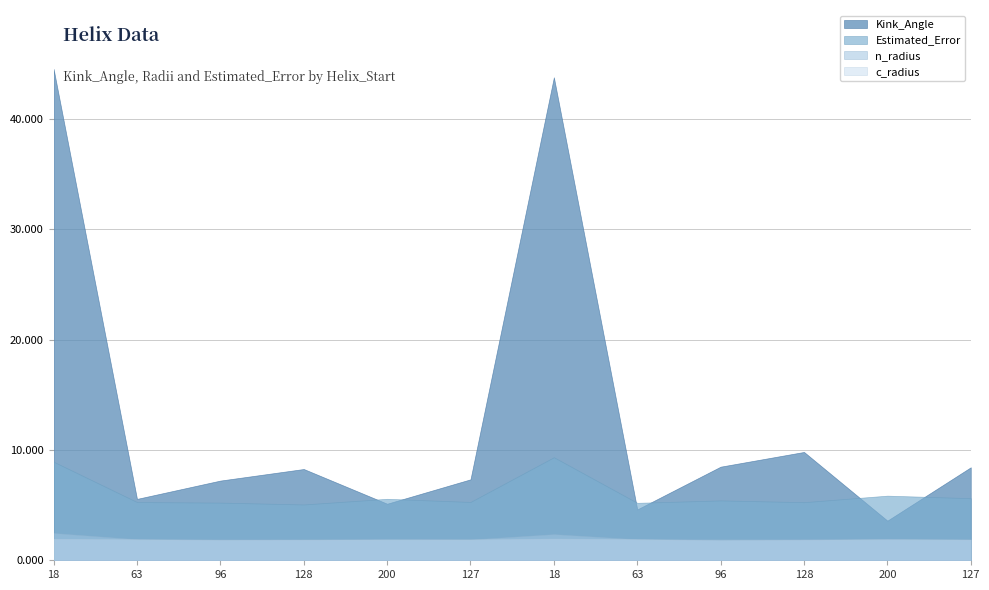

Where is c_radius nearest to the value 1?

96